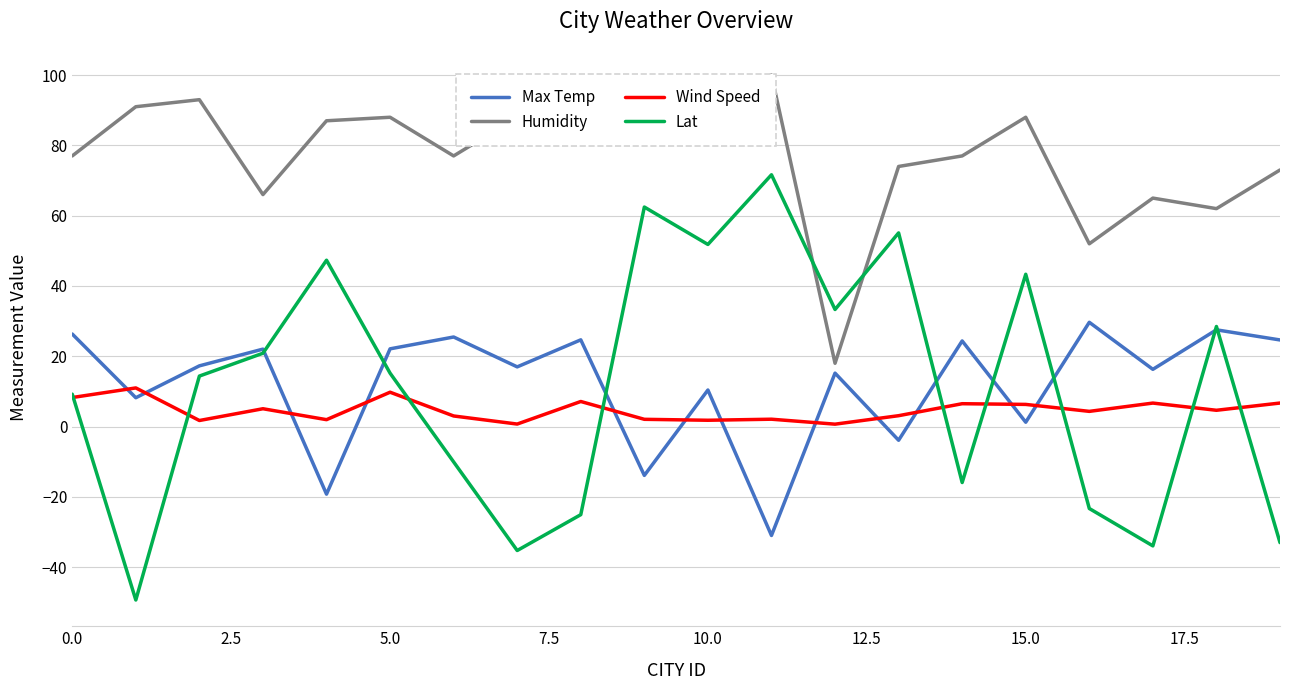

What is the minimum value for Max Temp?

-31.0